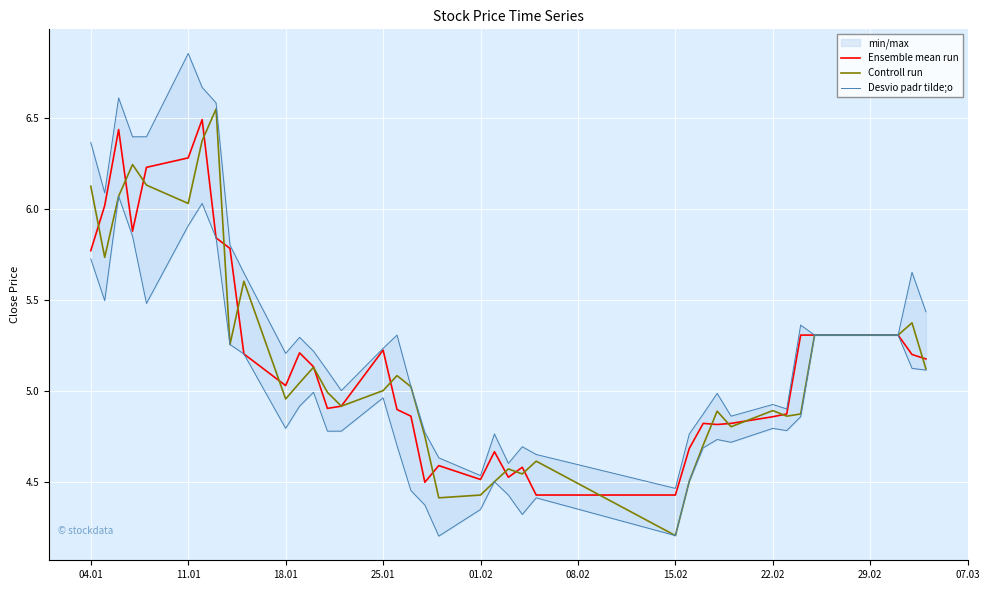

True or false: Controll run has more than 2 points higher than both neighbors.

True